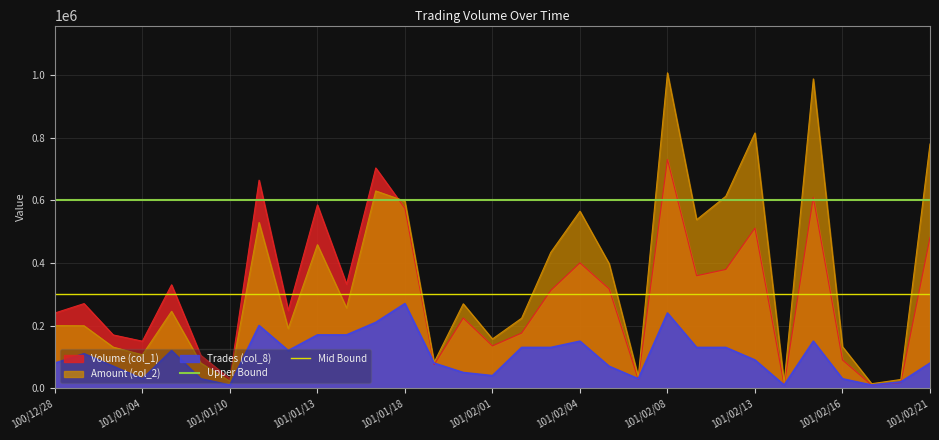

At which label does Volume (col_1) reach its peak?

101/02/08